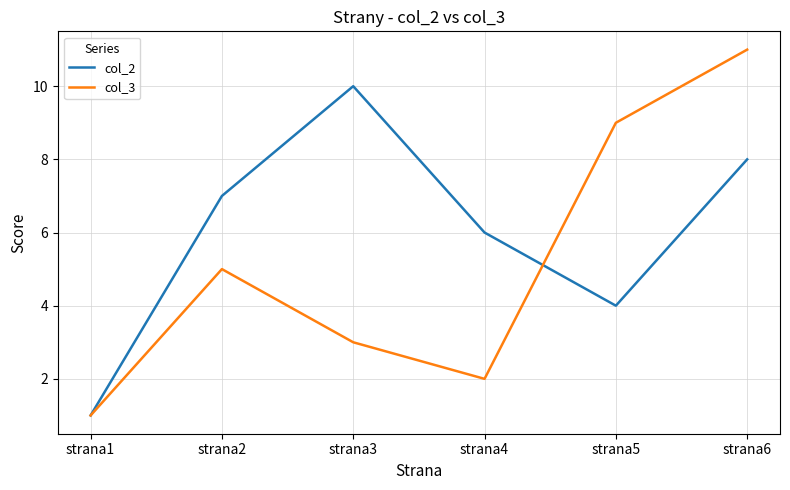

How many lines are shown in the chart?

2